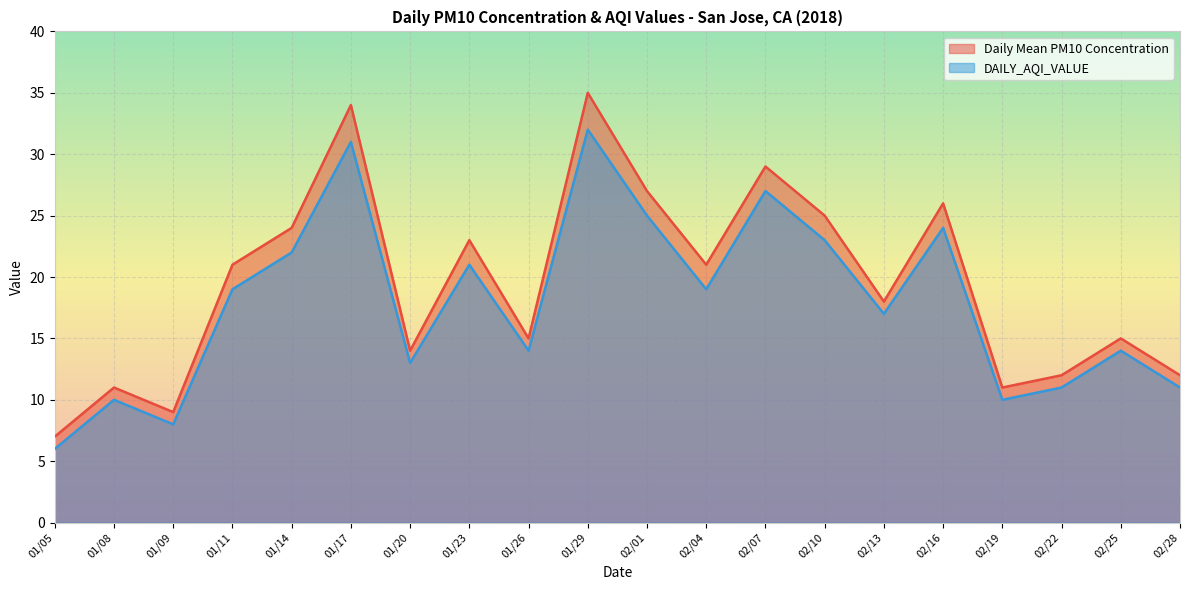

List the series in order of their peak value, lowest first.

DAILY_AQI_VALUE, Daily Mean PM10 Concentration